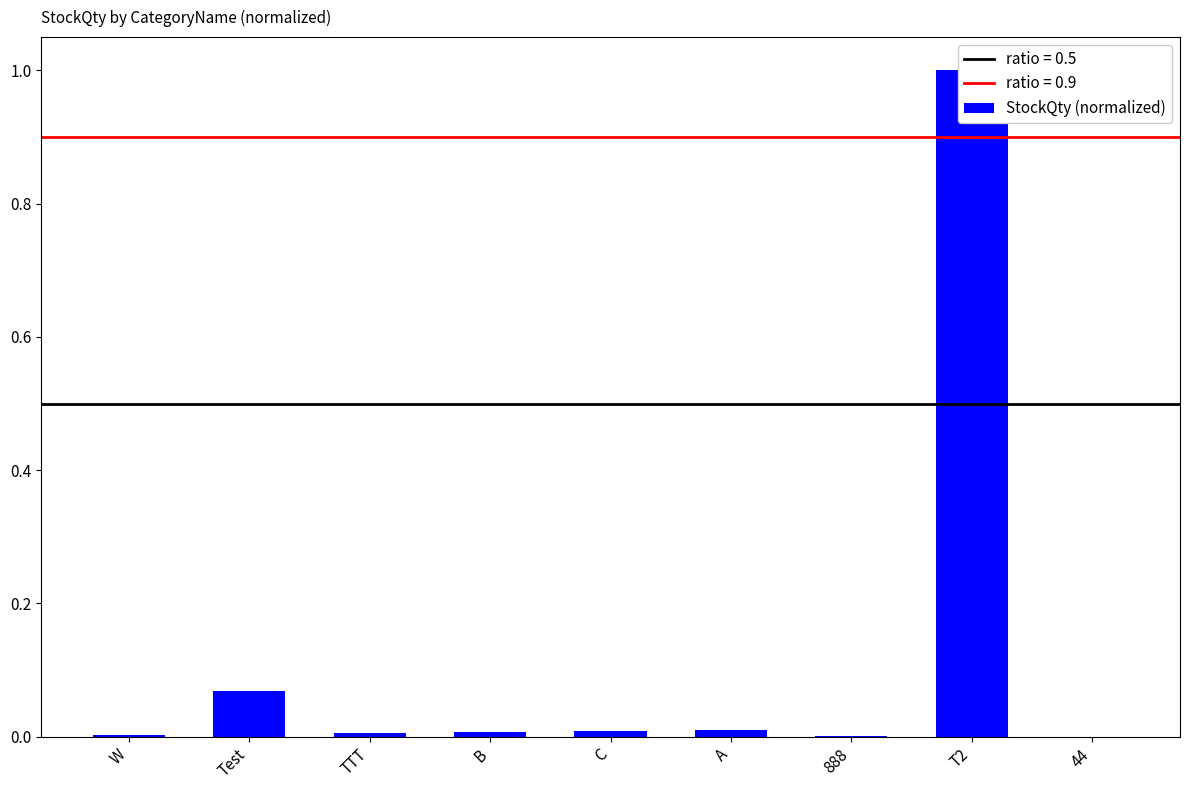

At which category does the chart reach its peak across all series?

T2